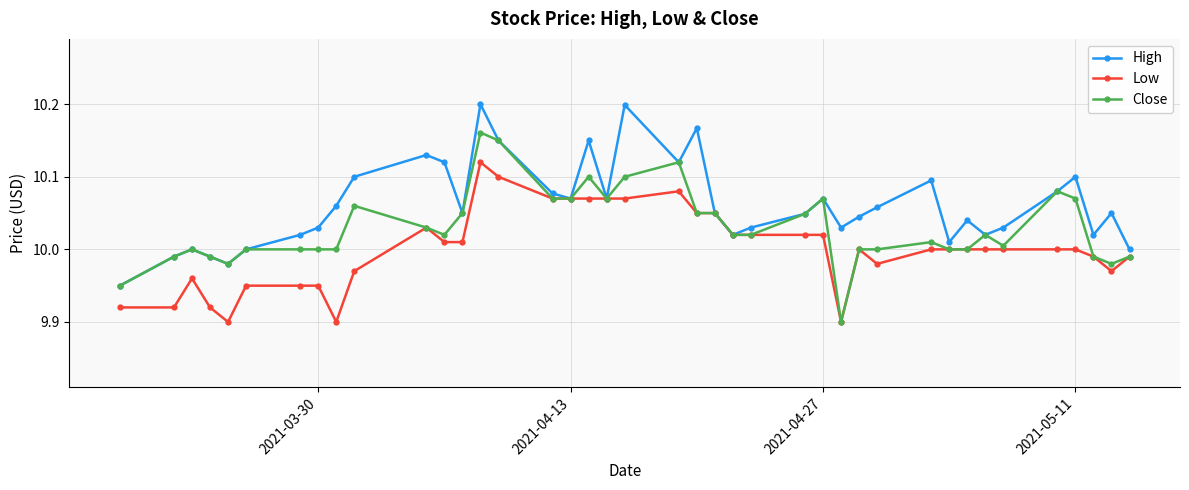

True or false: Low has more than 1 points higher than both neighbors.

True